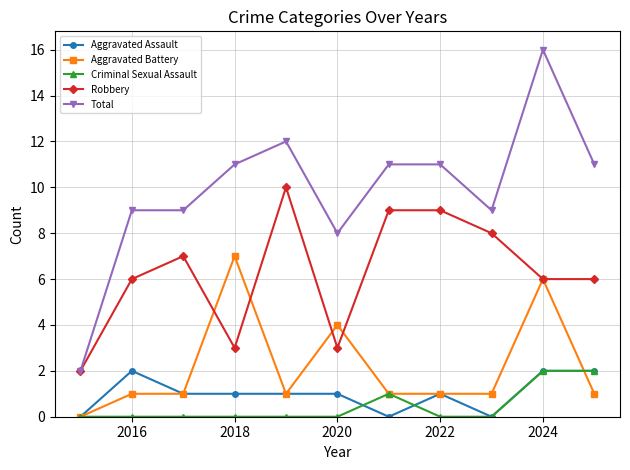

True or false: Robbery and Criminal Sexual Assault cross at least once.

False